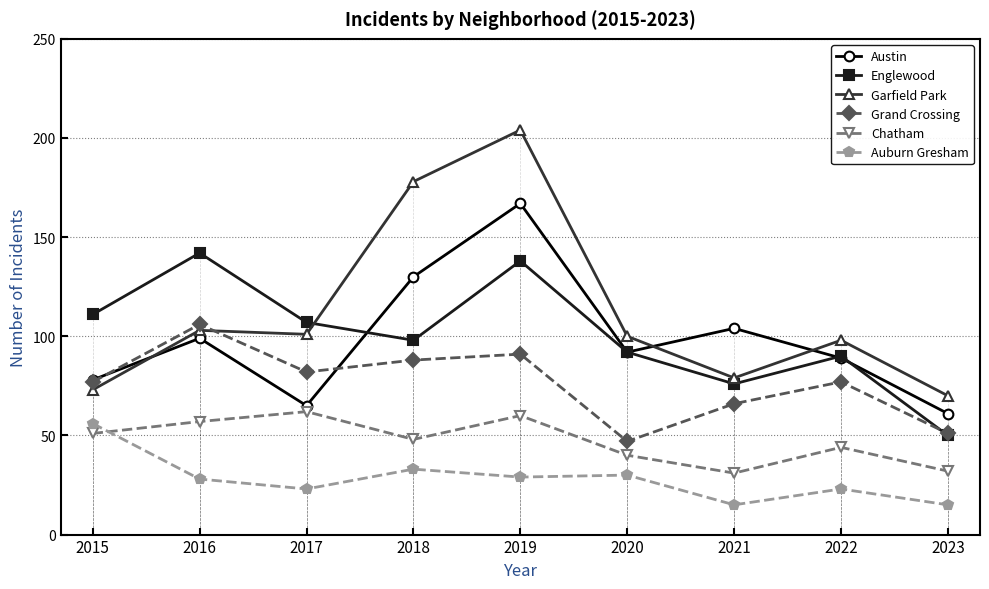

Does the chart have visible grid lines?

Yes